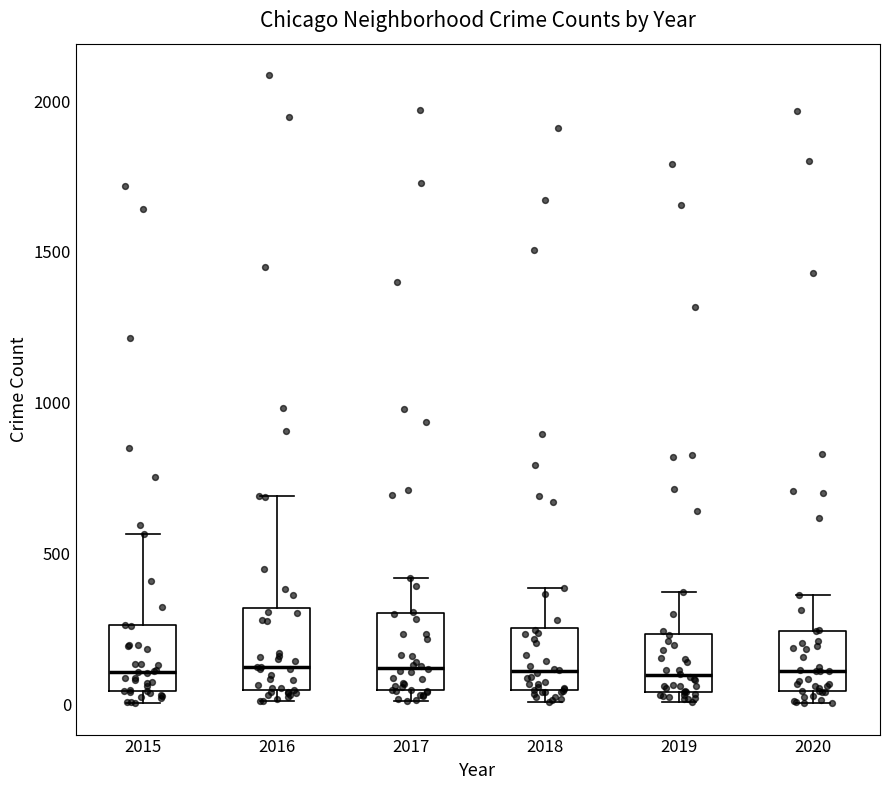

Where does the upper whisker of the box at x = 2018 end on the y-axis? The values are not printed on the chart, so give them approximately, as read against the axis.

400